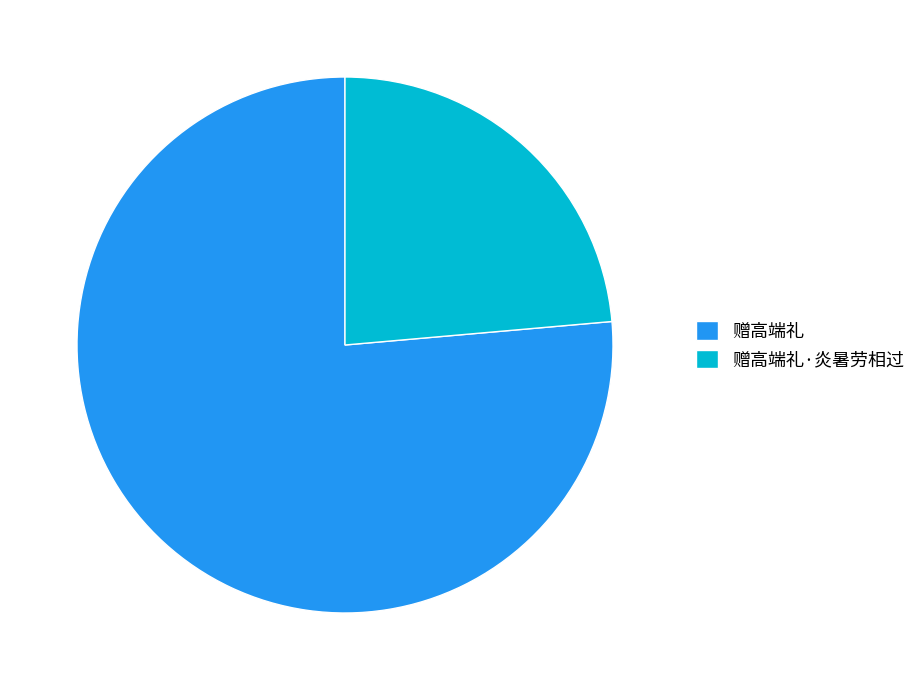

Which category has the biggest portion of the pie?

赠高端礼